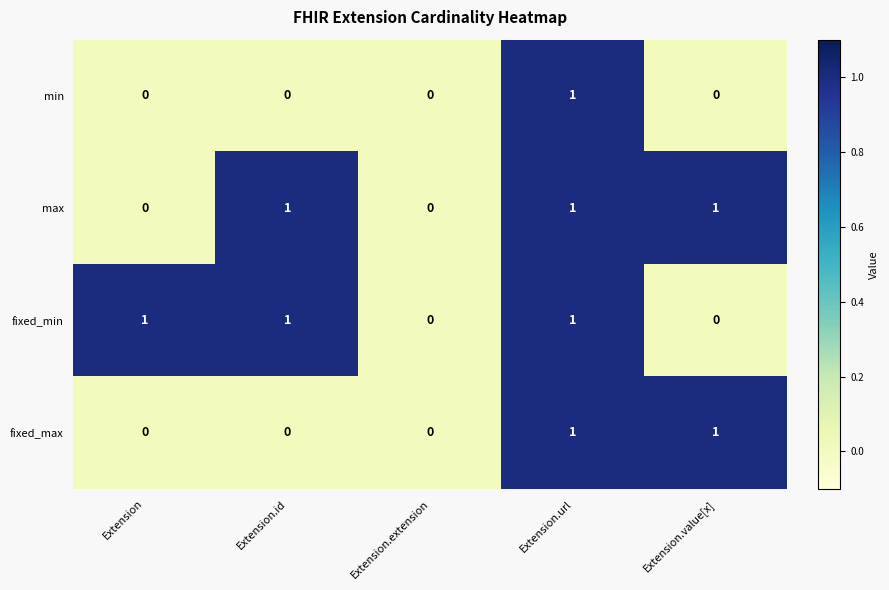

Count the number of data series in this chart.

4